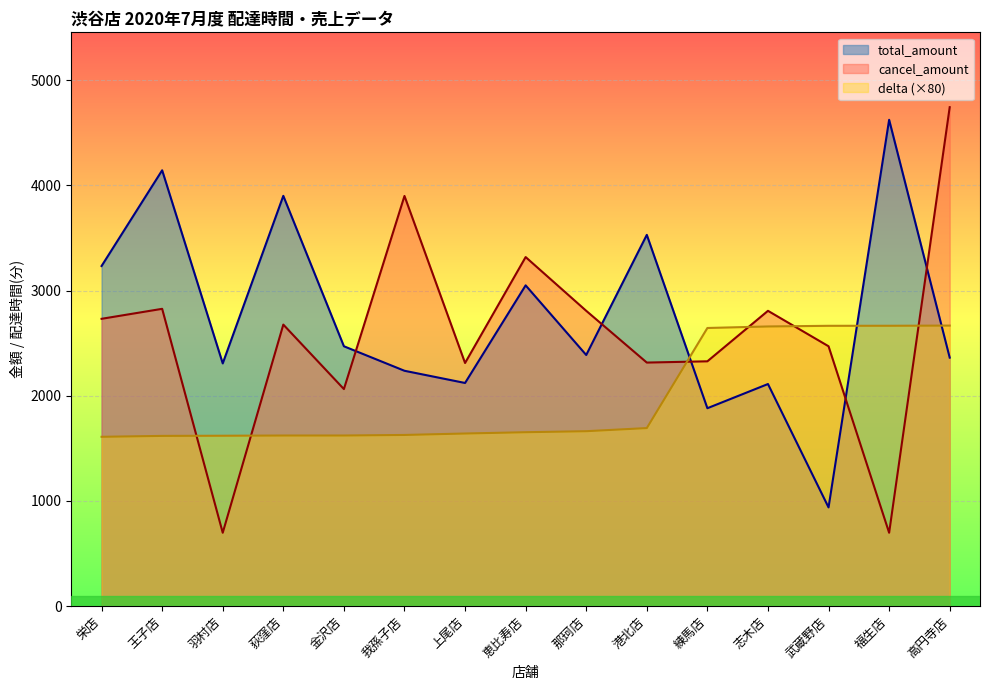

What is the spread (max minus min) of values at 荻窪店?

2278.6